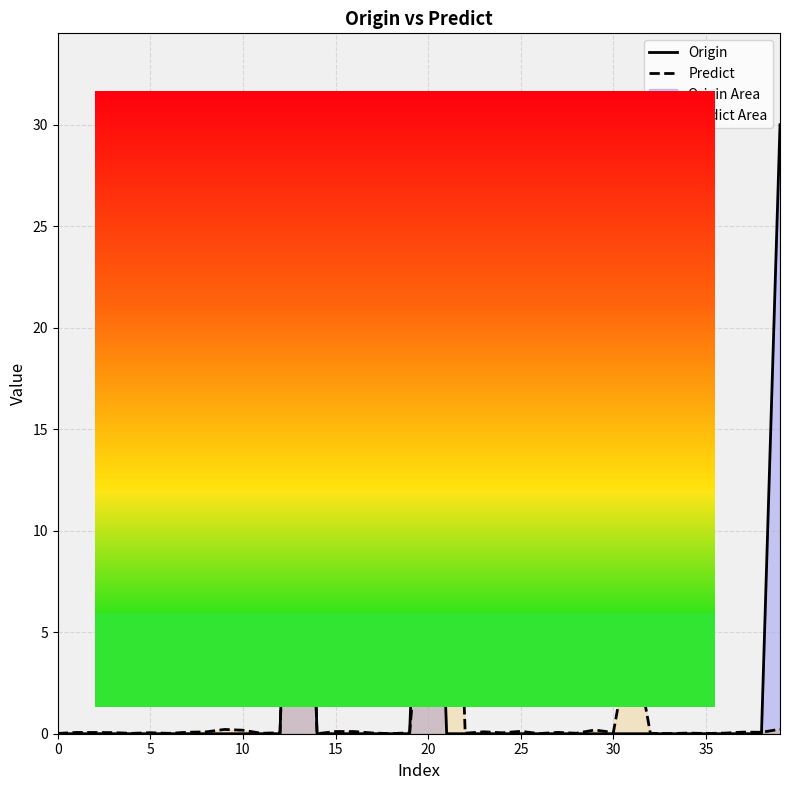

Where is Origin nearest to the value 15?

20